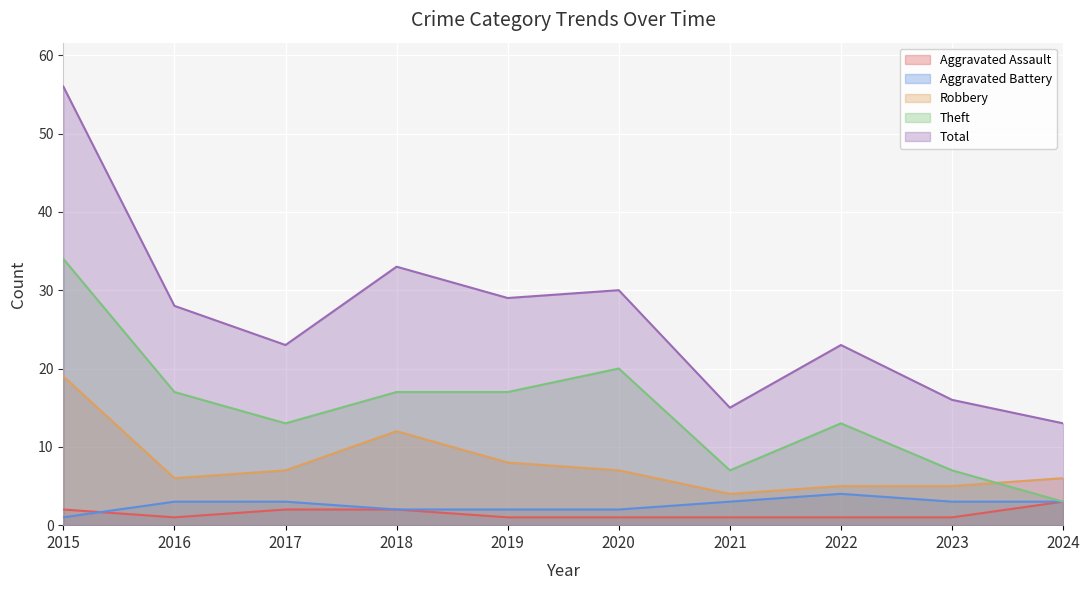

The value of Robbery at 2020 is 7. True or false?

True